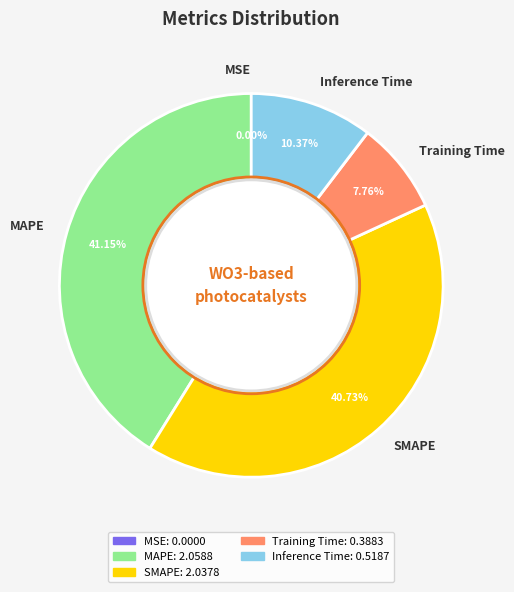

What portion of the pie excludes MAPE?

58.9%